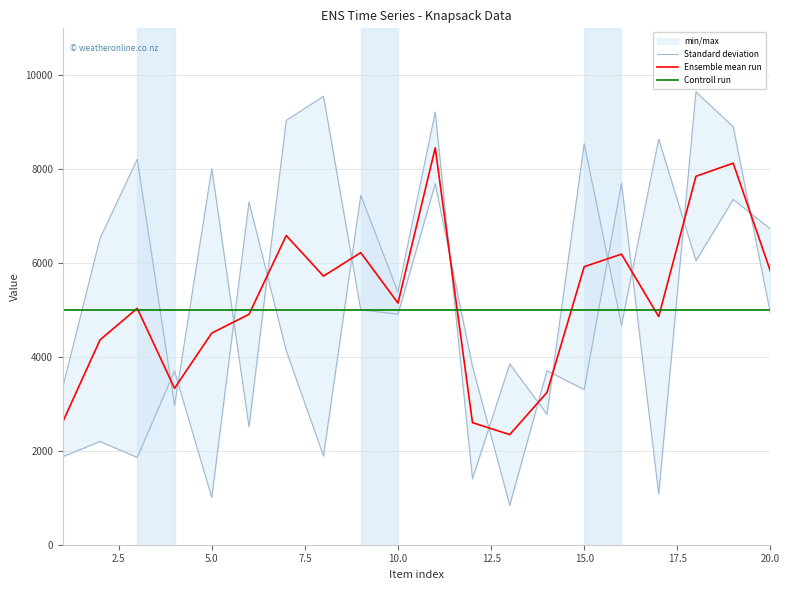

What is the minimum value for Ensemble mean run?

2346.0